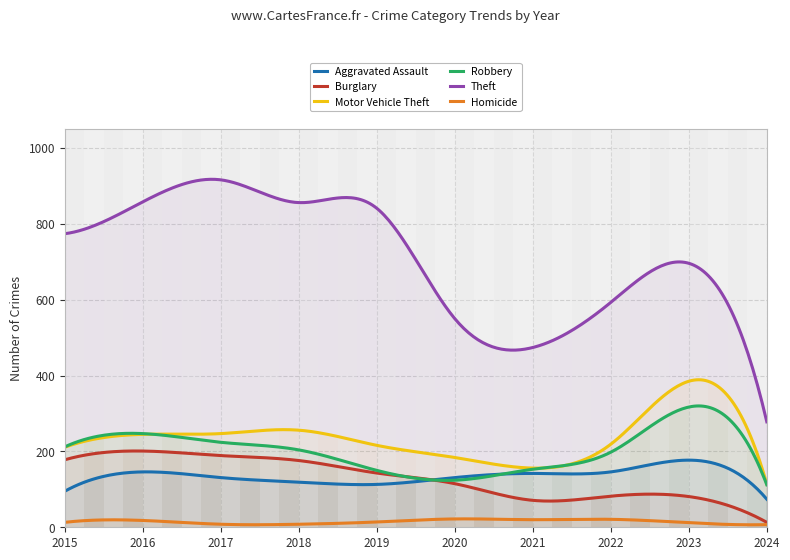

Reading left to right, what are all the values shown in this chart?

Aggravated Assault: 2015=95	2016=146	2017=131	2018=119	2019=113	2020=131	2021=142	2022=146	2023=177	2024=74
Burglary: 2015=178	2016=201	2017=189	2018=176	2019=143	2020=115	2021=71	2022=82	2023=81	2024=13
Motor Vehicle Theft: 2015=211	2016=245	2017=247	2018=256	2019=216	2020=184	2021=156	2022=219	2023=385	2024=114
Robbery: 2015=212	2016=247	2017=224	2018=204	2019=150	2020=124	2021=153	2022=198	2023=317	2024=112
Theft: 2015=774	2016=858	2017=916	2018=856	2019=841	2020=550	2021=474	2022=593	2023=696	2024=278
Homicide: 2015=13	2016=18	2017=8	2018=8	2019=14	2020=22	2021=20	2022=21	2023=12	2024=7